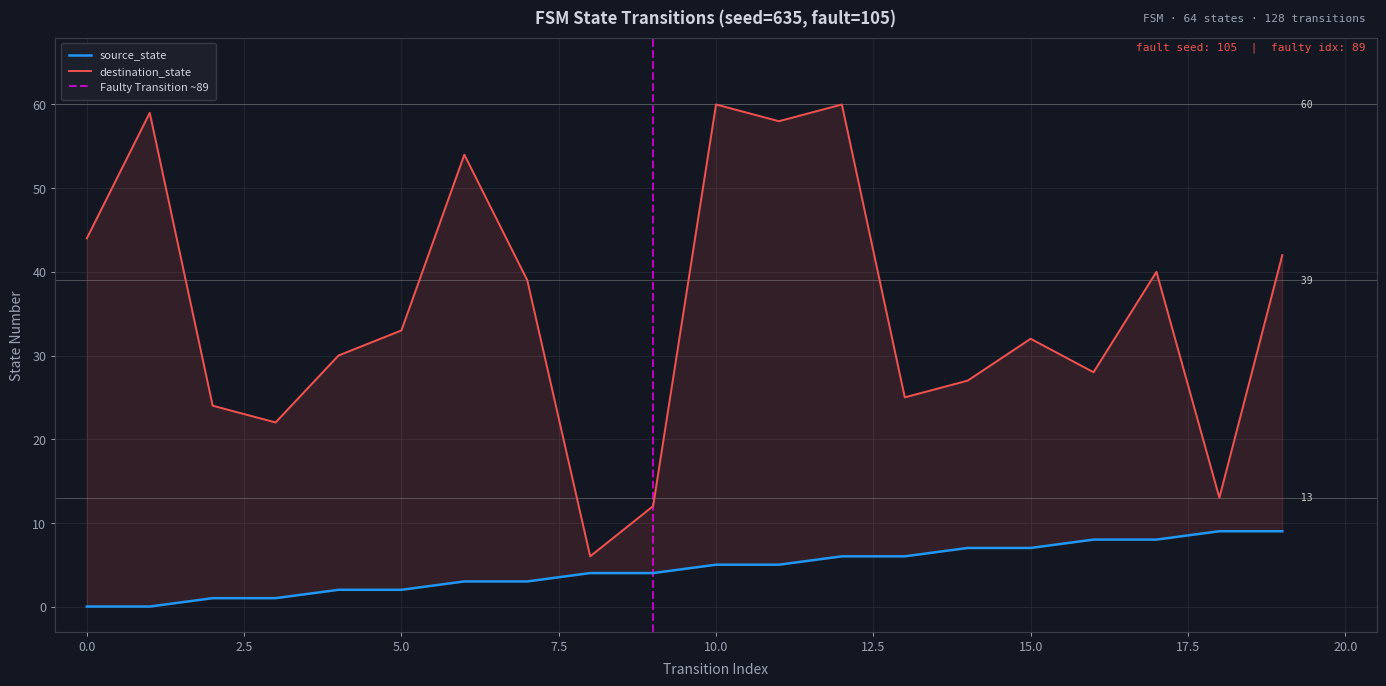

At which category is the sum across all series the highest?

12